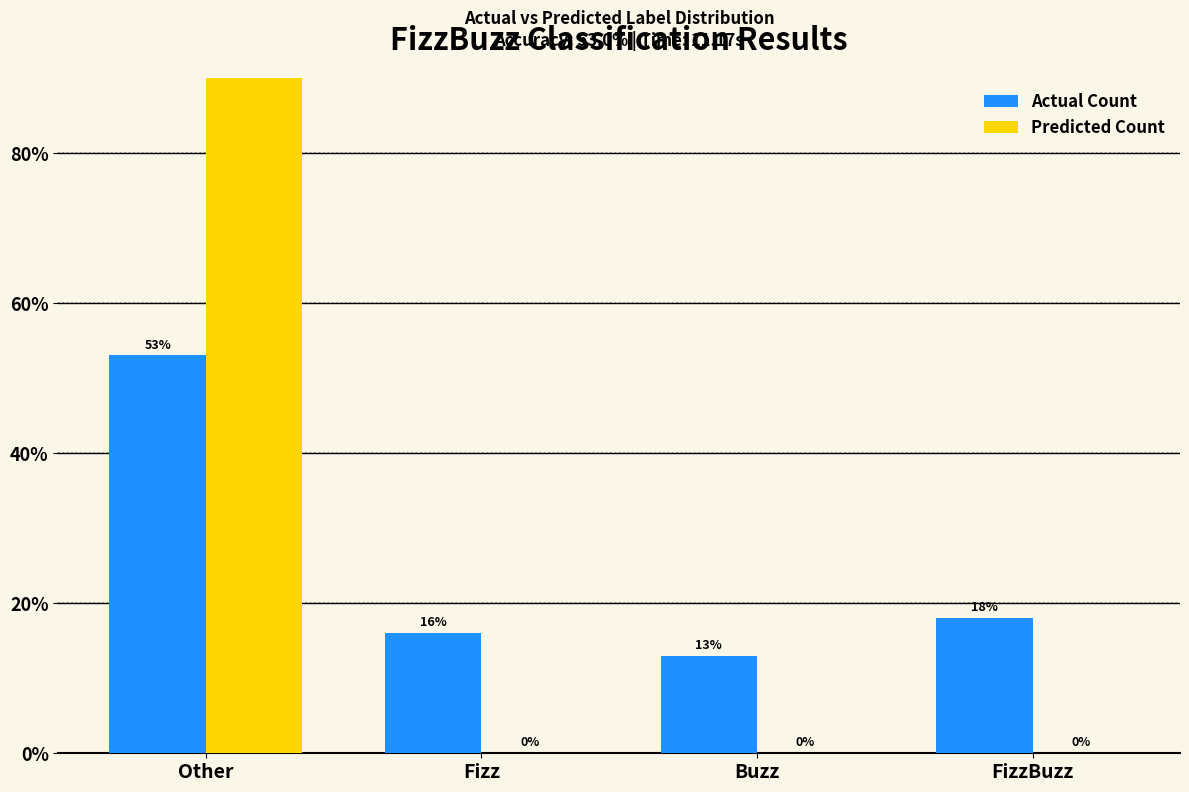

Is the value of Actual Count at Other greater than the value of Predicted Count at Buzz?

Yes